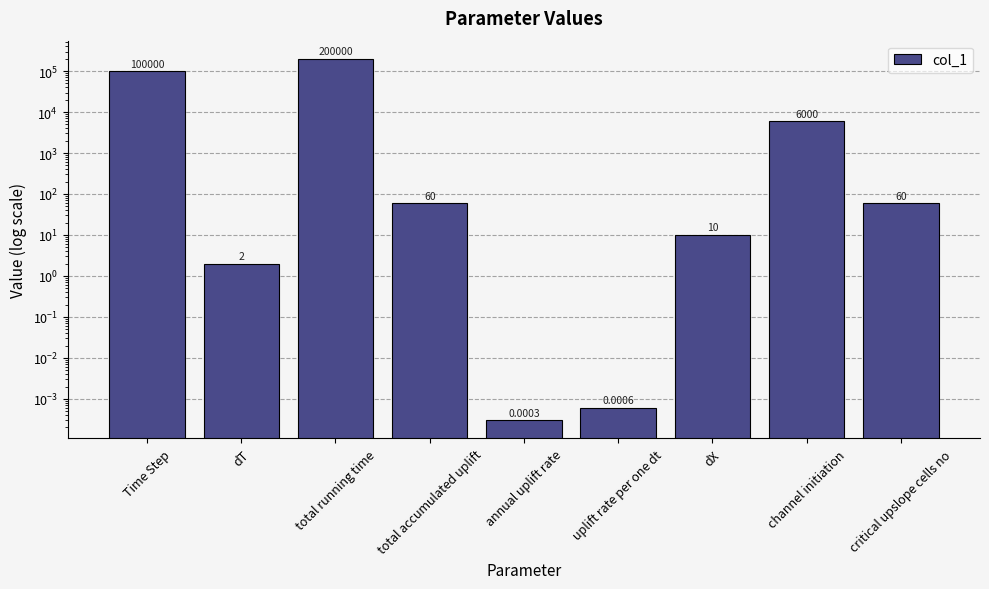

List the labels in order of value, largest first.

total running time, Time Step, channel initiation, total accumulated uplift, critical upslope cells no, dX, dT, uplift rate per one dt, annual uplift rate